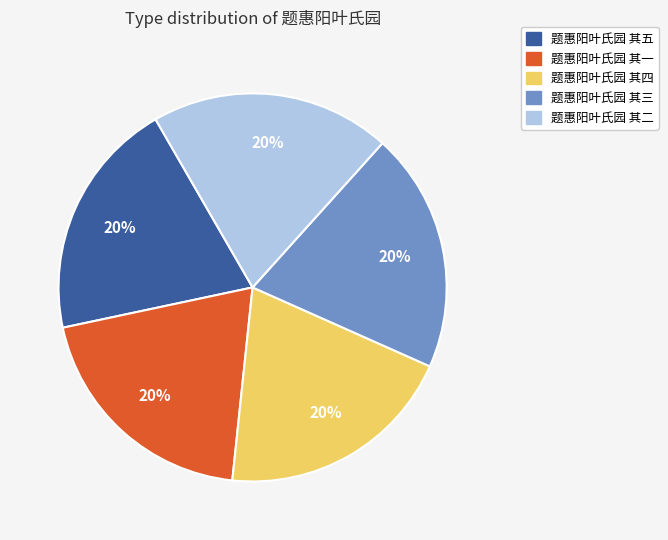

Is it true that 题惠阳叶氏园 其三 is 20% of the pie?

True